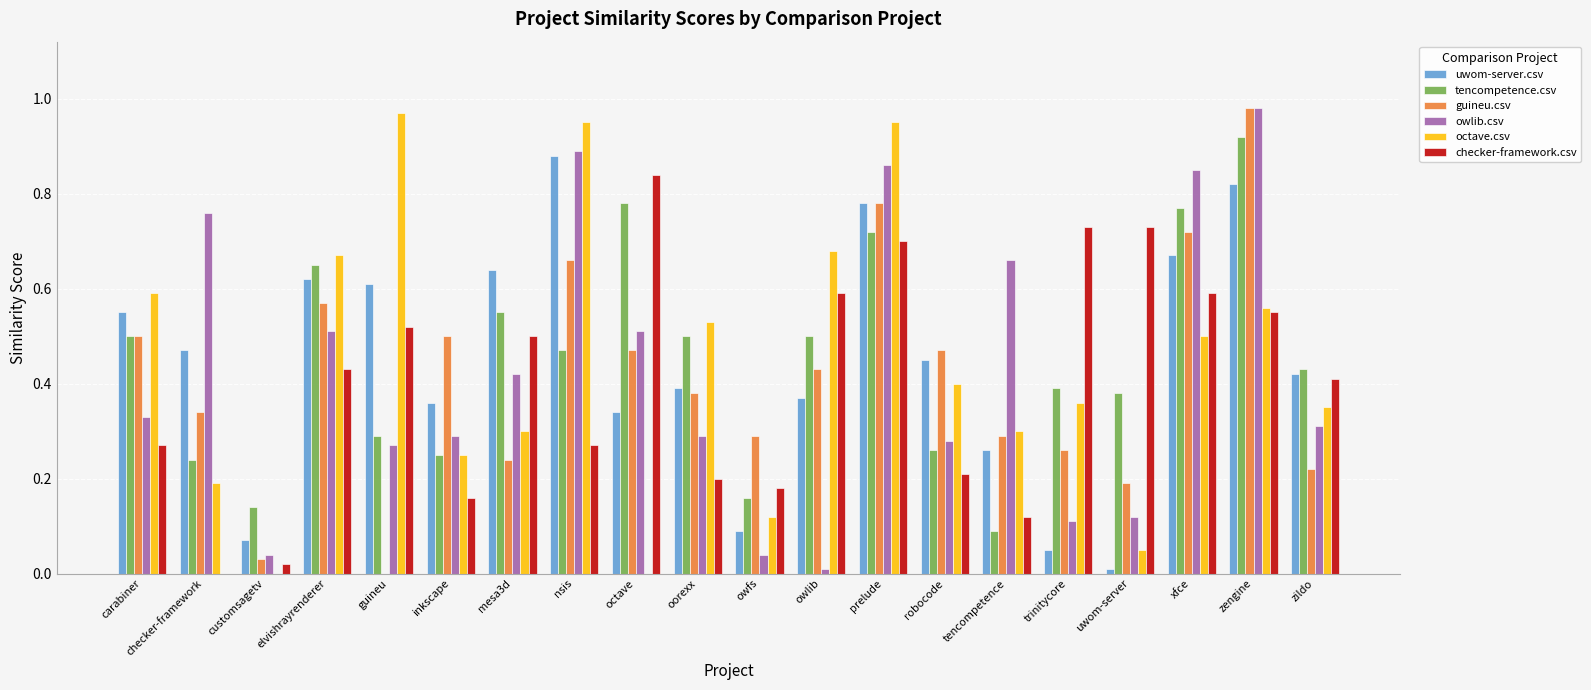

Is the value of guineu.csv at prelude greater than the value of tencompetence.csv at zildo?

Yes